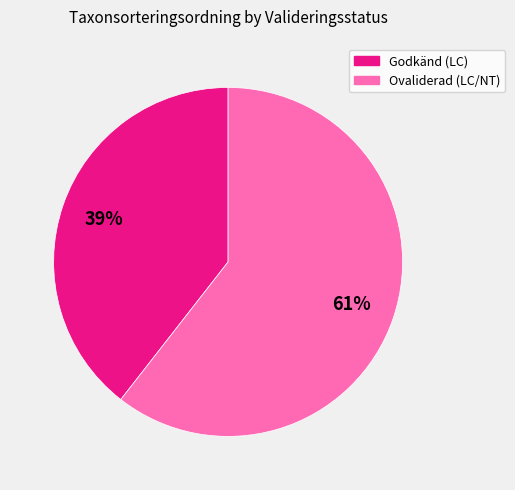

What is the smallest slice in the pie chart?

Godkänd (LC)